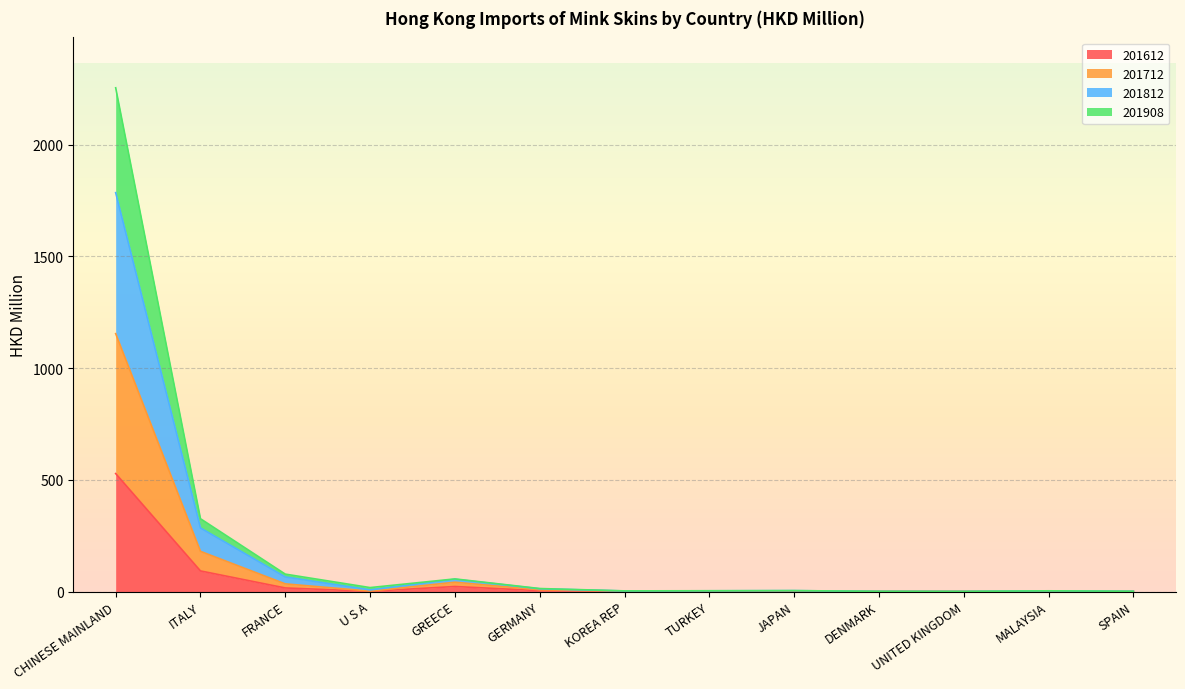

Between JAPAN and U S A, which is larger?

U S A